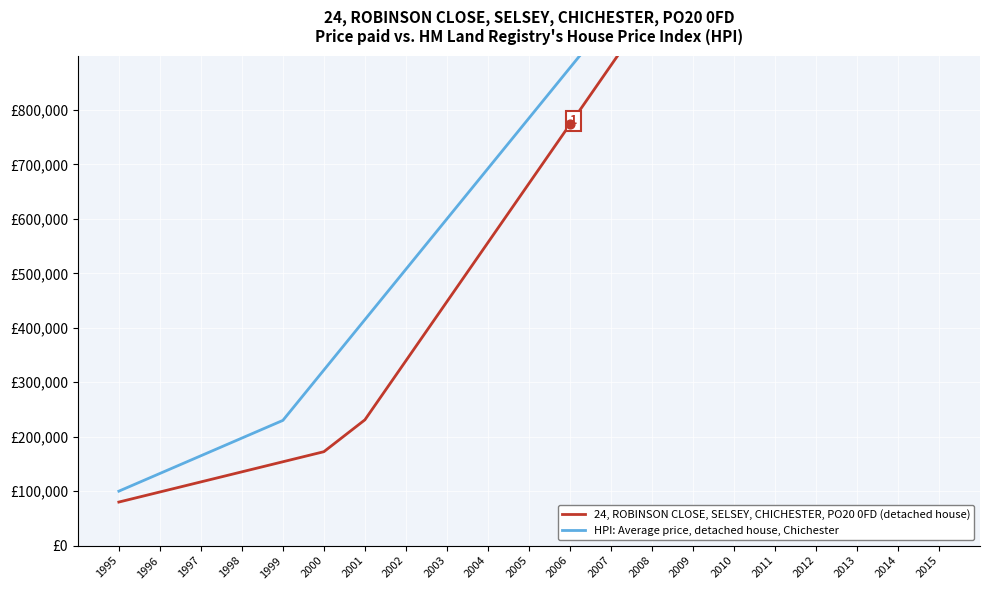

What is the total value across all series at 2001?

646000